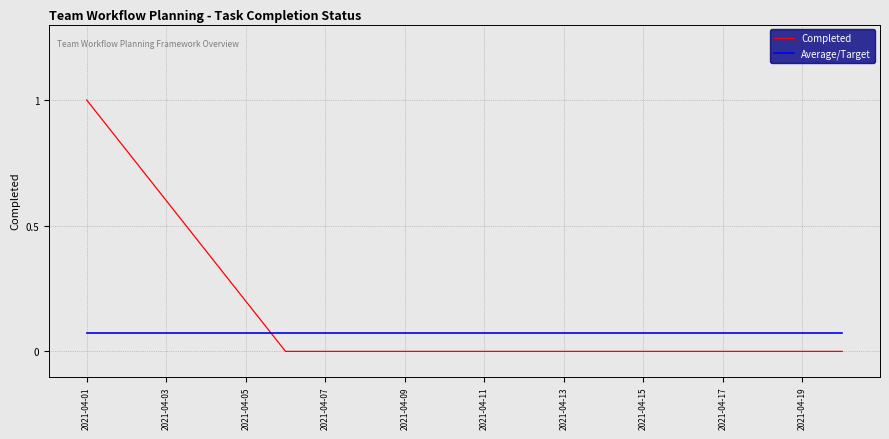

Where is Average/Target nearest to the value 0?

2021-04-01